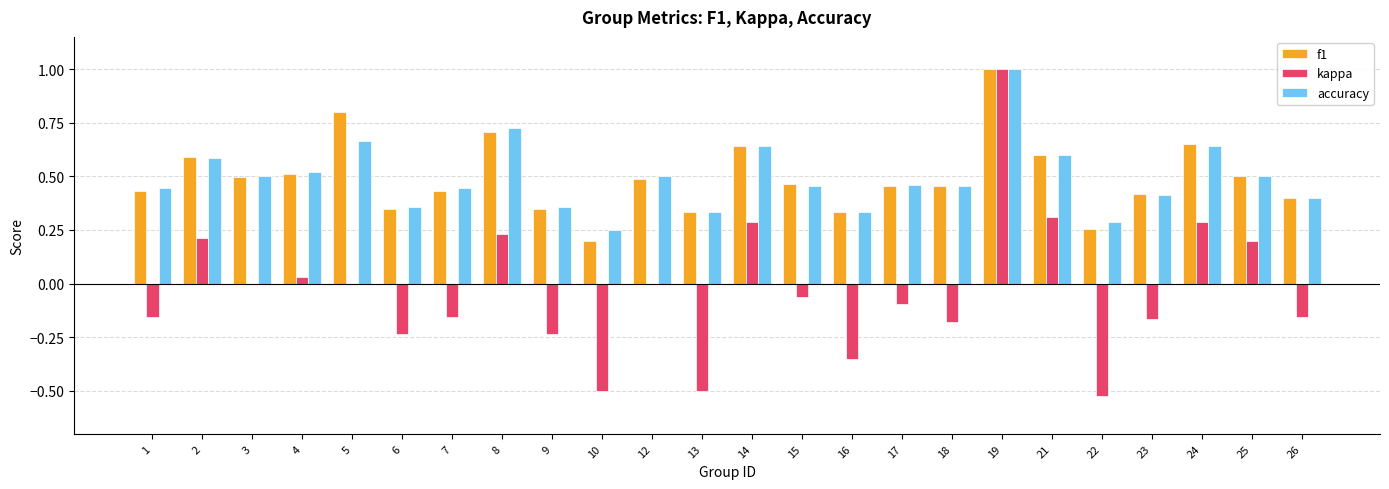

Is the value of accuracy at 23 greater than the value of kappa at 25?

Yes